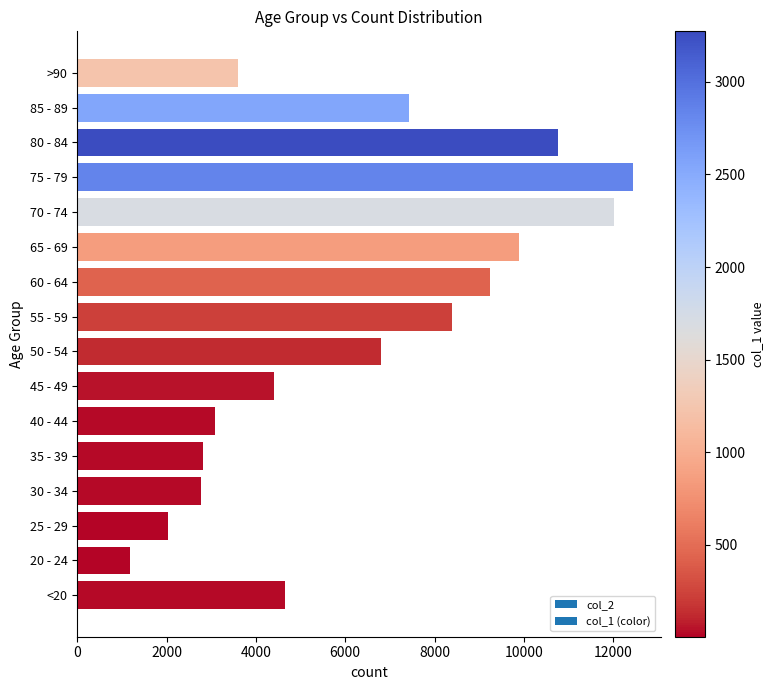

Are the bars horizontal?

Yes